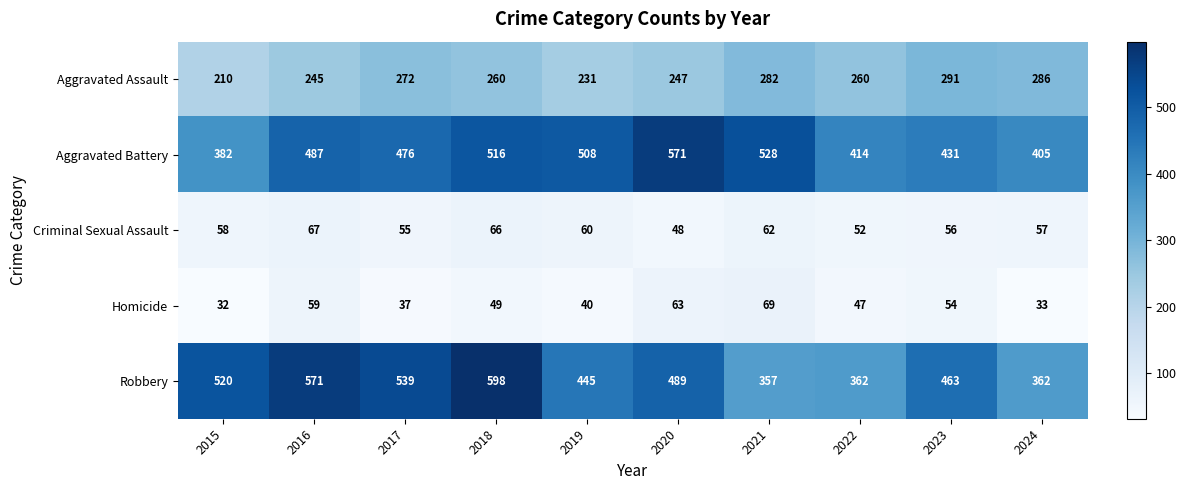

List the series in order of their peak value, highest first.

Robbery, Aggravated Battery, Aggravated Assault, Homicide, Criminal Sexual Assault